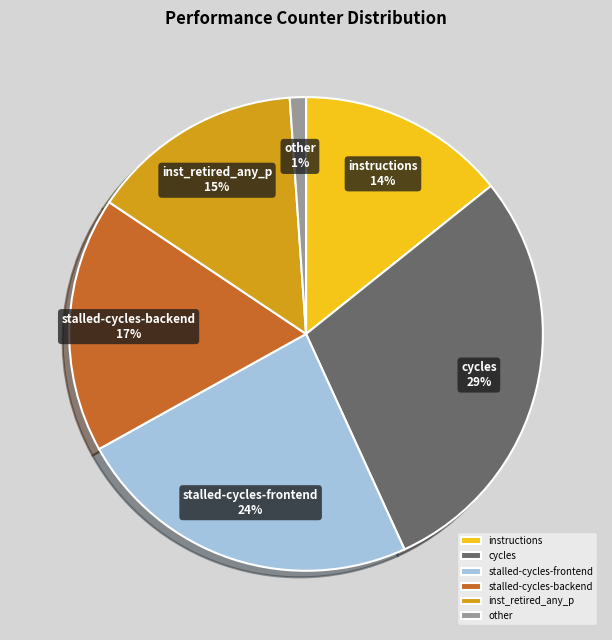

Does any single category account for the majority?

No